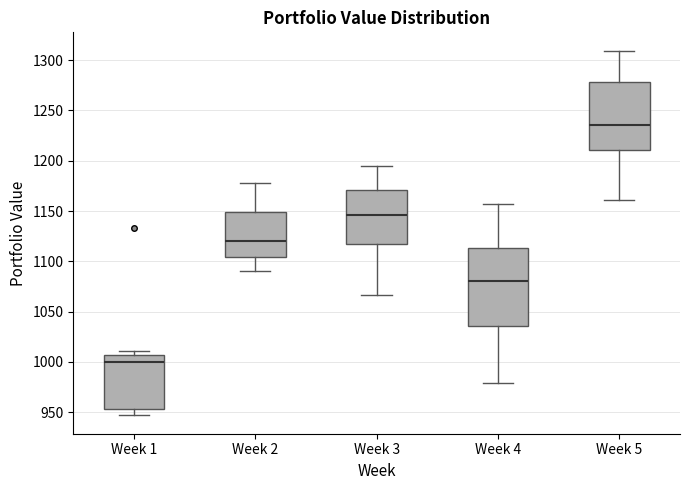

Reading left to right, read every box against the y-axis: the position of its median line, the range the box covers, and the ends of its whiskers. The values are not printed on the chart, so give them approximately, as read against the axis.

Week 1: median 1000, box 955 to 1005, whiskers 945 to 1010
Week 2: median 1120, box 1105 to 1150, whiskers 1090 to 1180
Week 3: median 1145, box 1120 to 1170, whiskers 1065 to 1195
Week 4: median 1080, box 1035 to 1115, whiskers 980 to 1155
Week 5: median 1235, box 1210 to 1280, whiskers 1160 to 1310